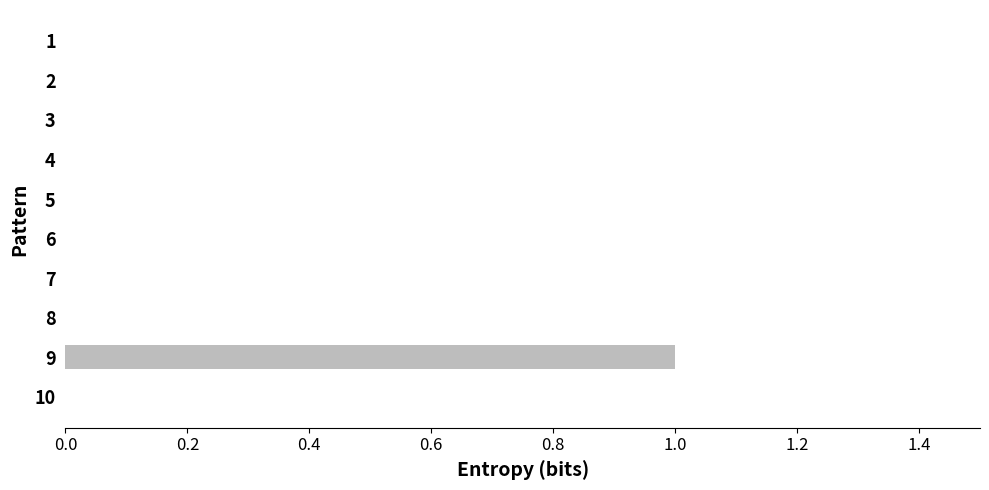

What is the change in value from 10 to 9?

+1